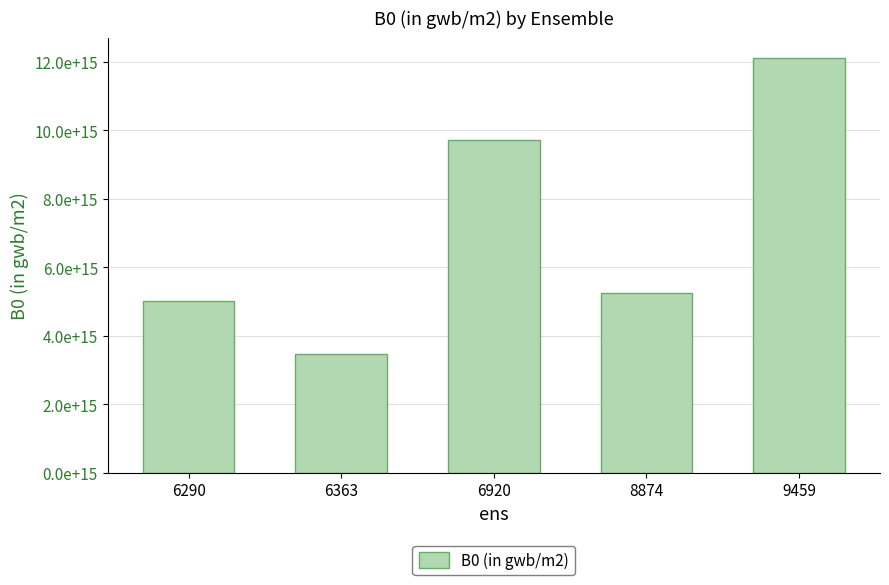

Are the bars horizontal?

No